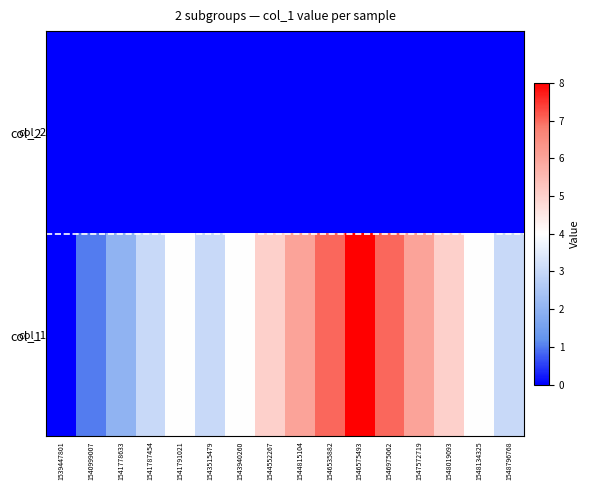

Which category has the highest value across all series?

1546575493